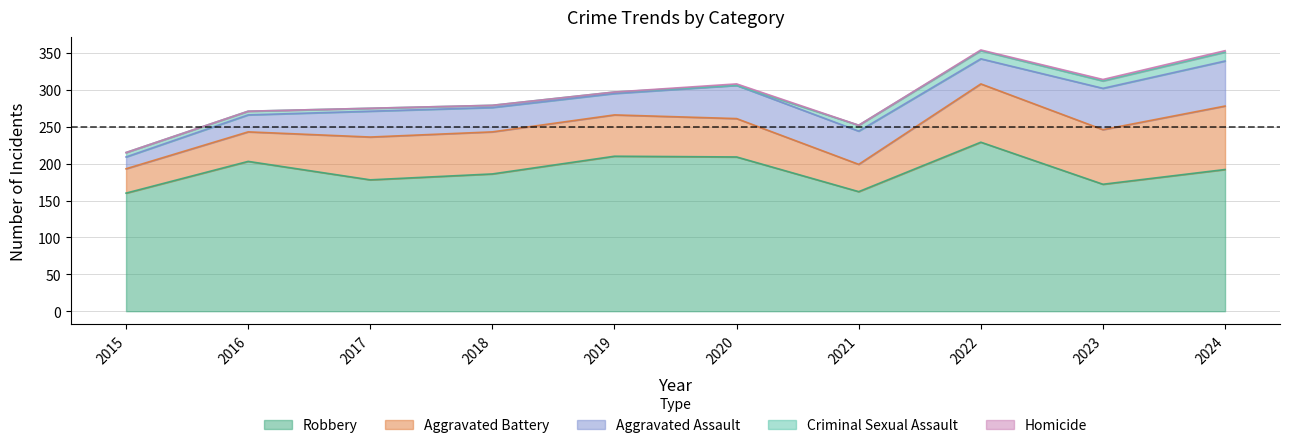

Count the number of categories in the chart.

10